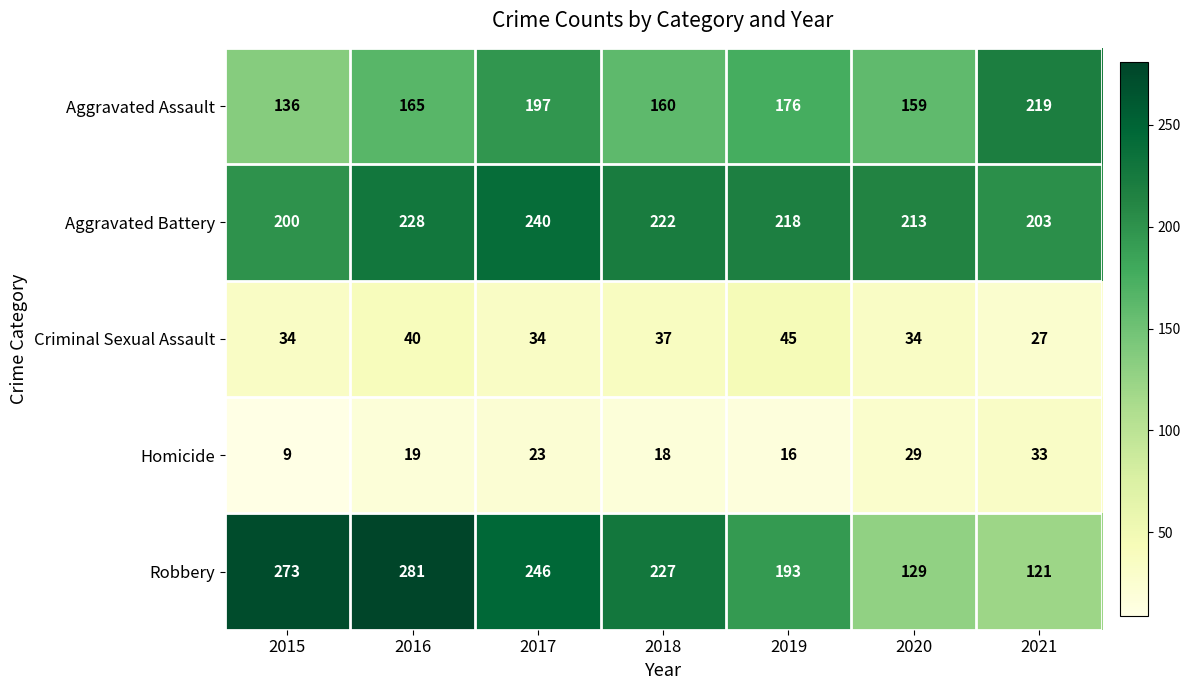

List the series in order of their peak value, lowest first.

Homicide, Criminal Sexual Assault, Aggravated Assault, Aggravated Battery, Robbery